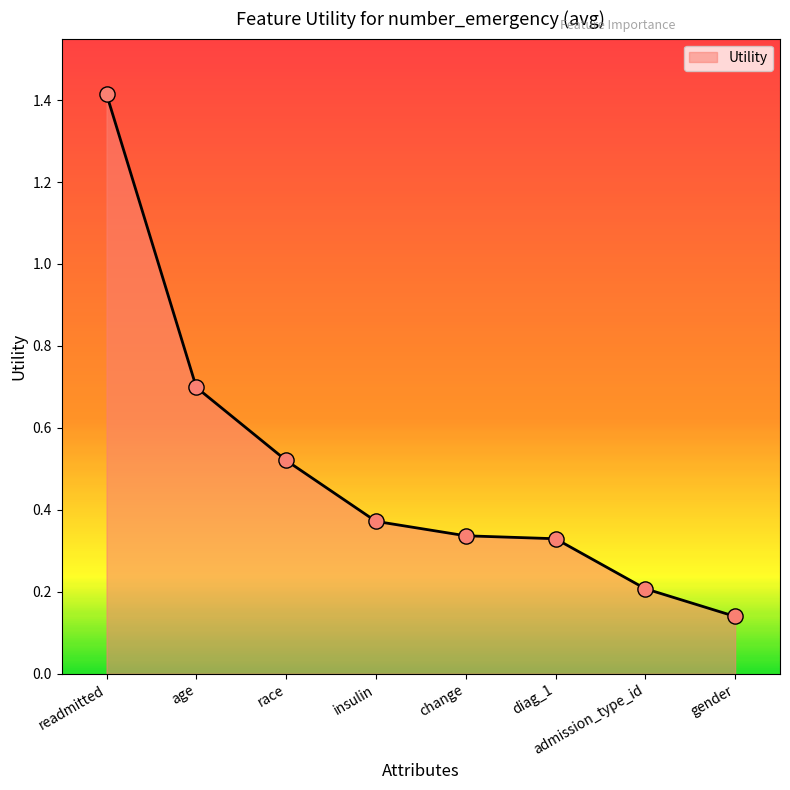

Between insulin and age, which is larger?

age